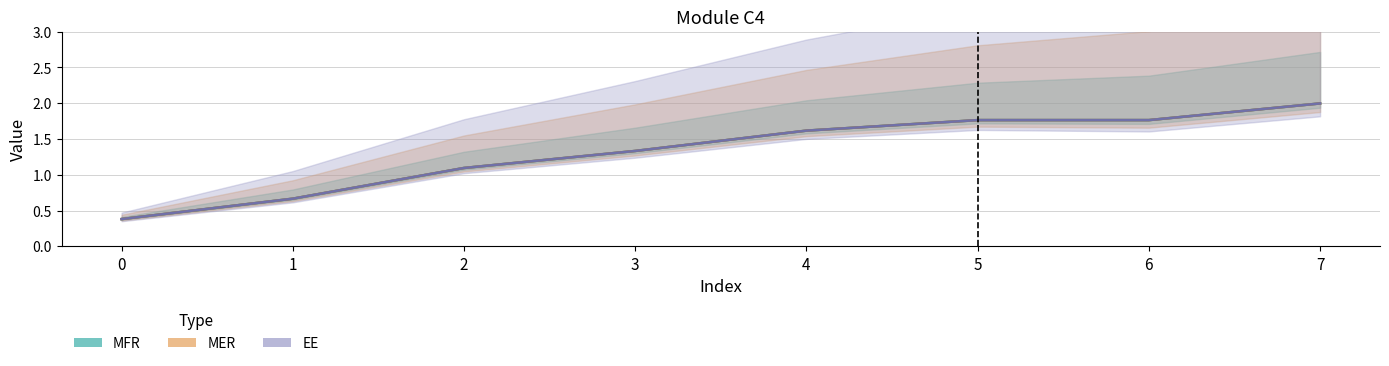

At which label does EE_line first exceed 1?

2